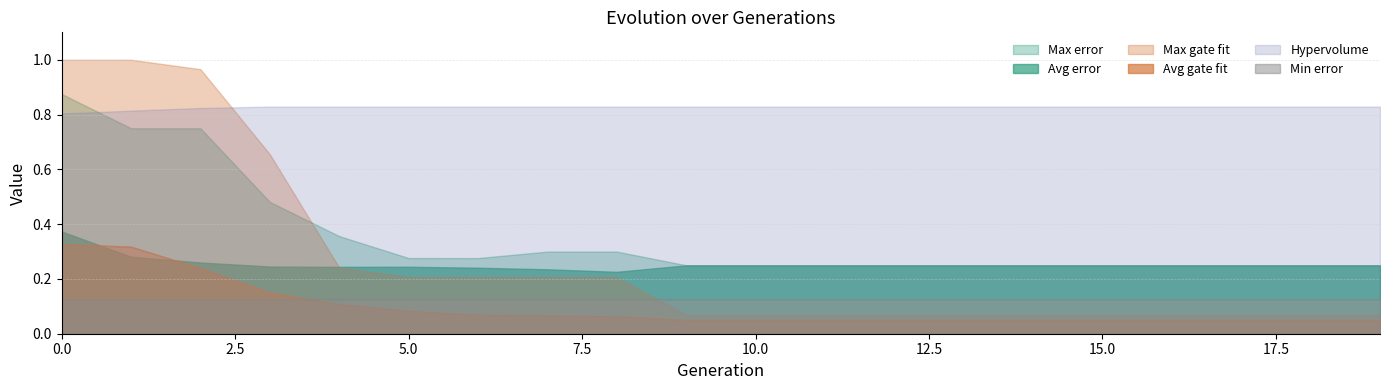

What are all the series names shown in the legend?

Avg error, Max error, Avg gate fit, Max gate fit, Hypervolume, Min error